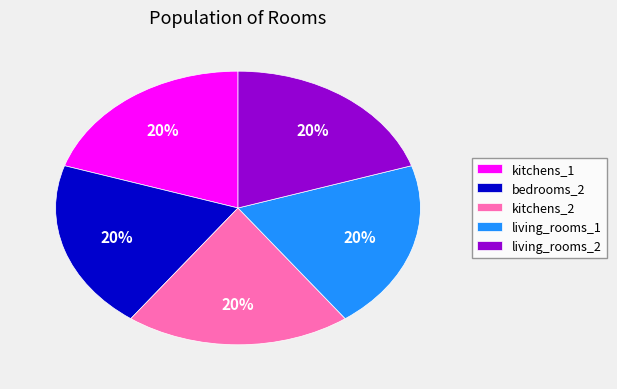

Is the sum of living_rooms_1 and living_rooms_2 greater than half?

No